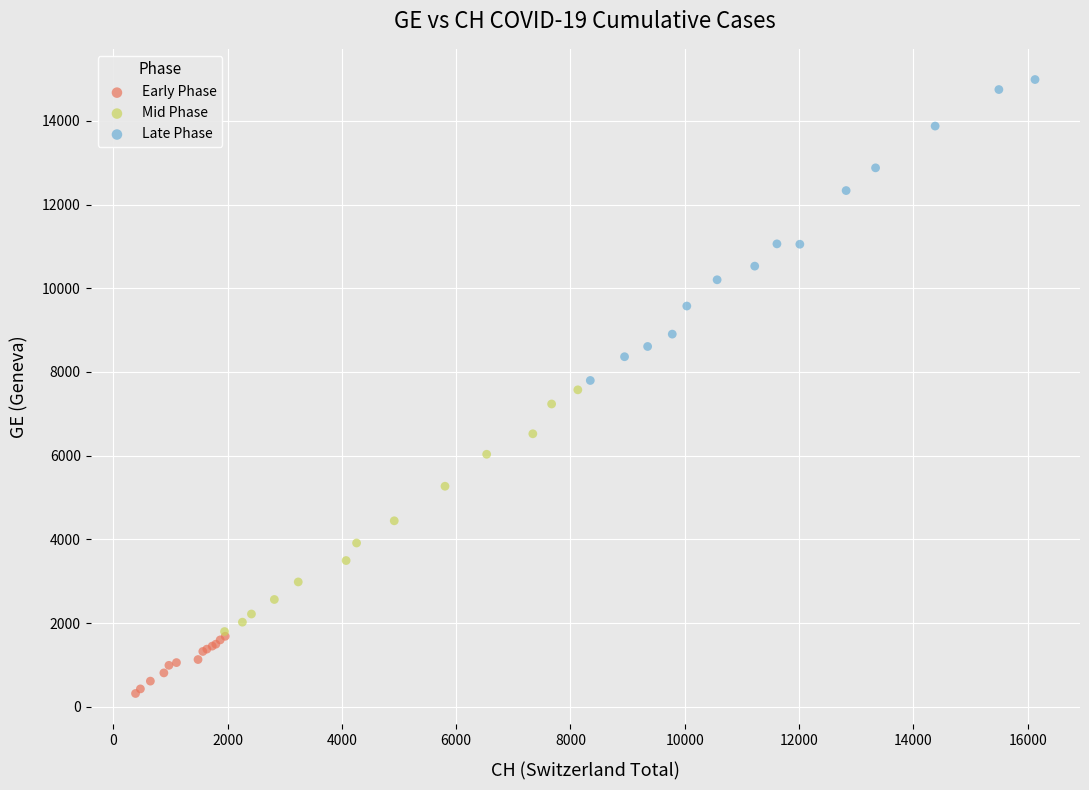

What are all the series names shown in the legend?

Early Phase, Mid Phase, Late Phase